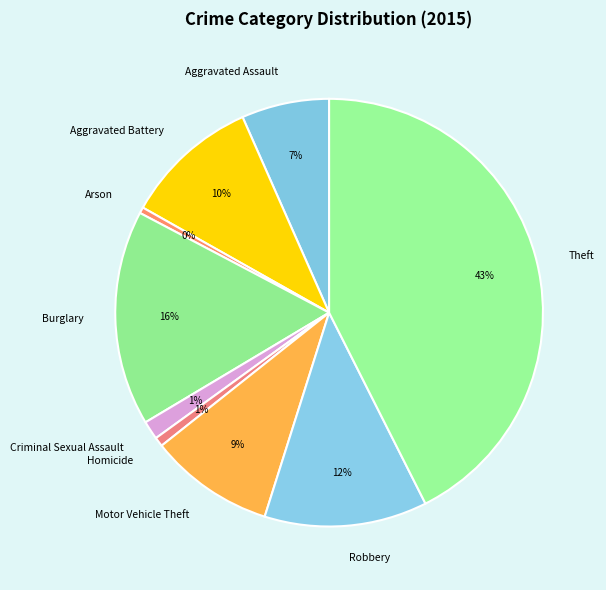

Does Criminal Sexual Assault account for over 50% of the chart?

No